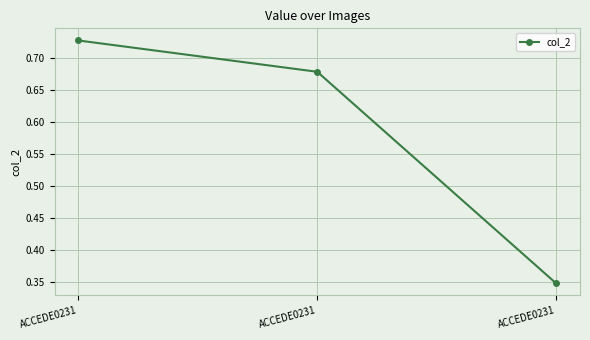

Where is the data nearest to the value 0?

ACCEDE0231